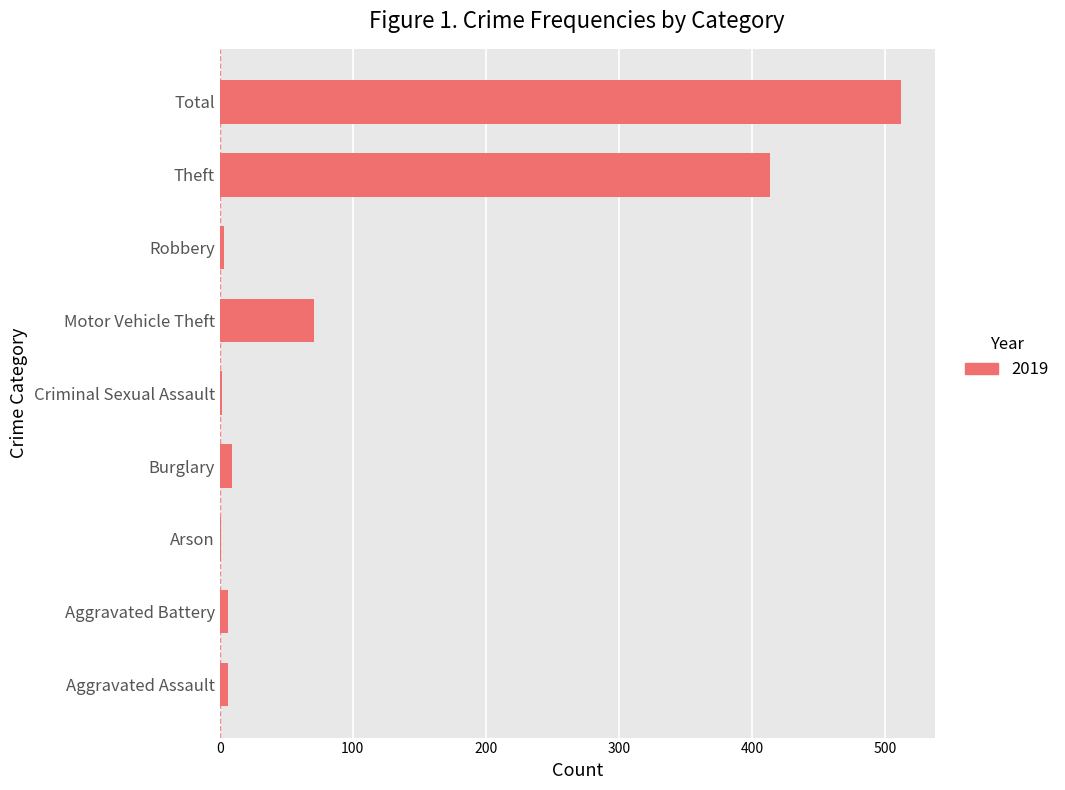

What value does the data have at Total?

512